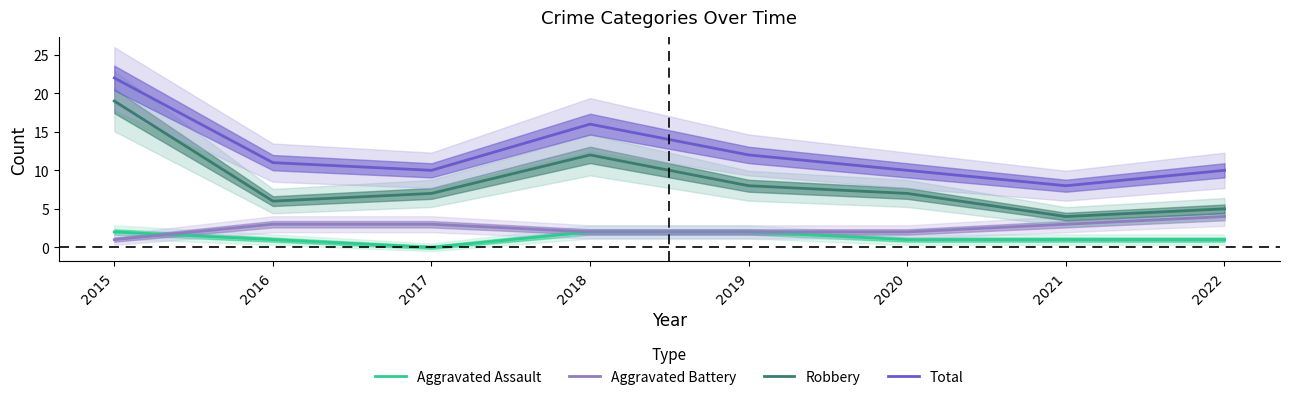

The value of Aggravated Battery at 2020 is 2. True or false?

True